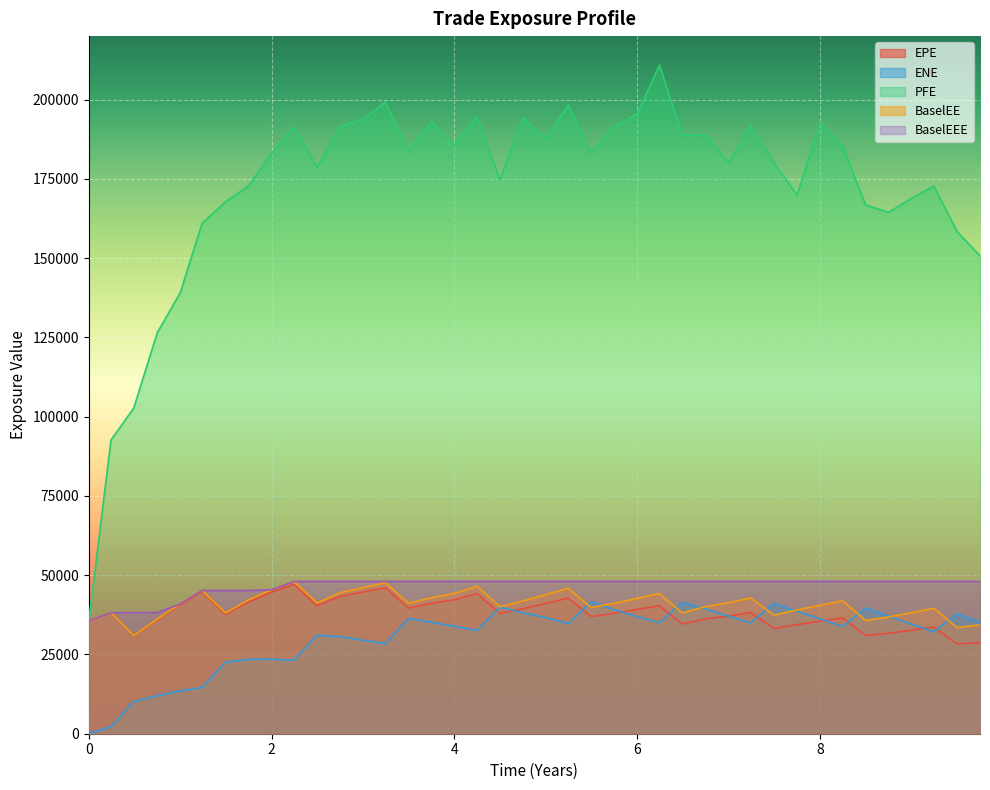

True or false: ENE and PFE intersect in this chart.

False